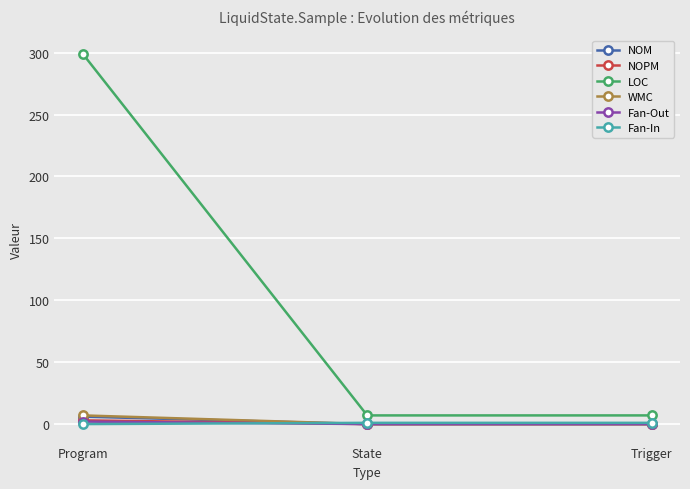

What is the value of the LOC point at the 3rd from the left?

7